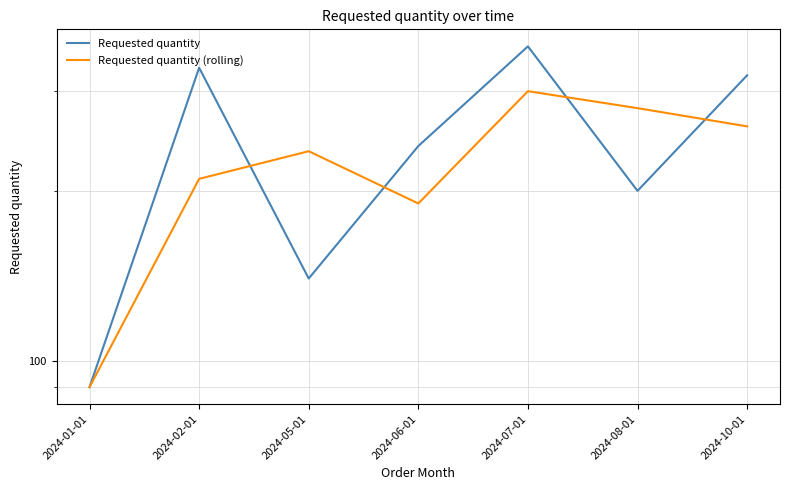

What is the sum of all Requested quantity values?

1680